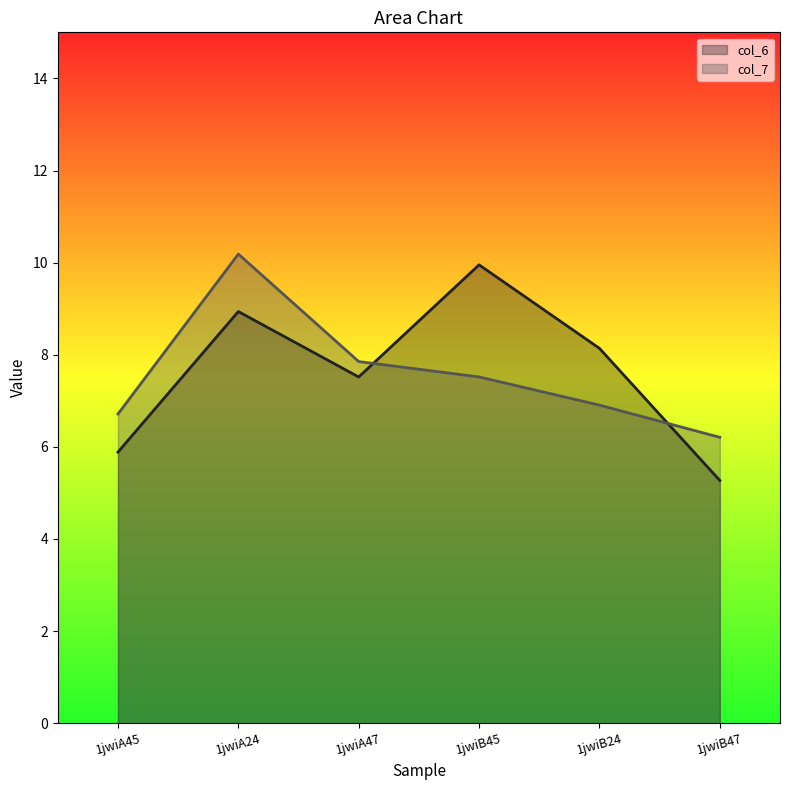

What is the total value across all series at 1jwiB24?

15.0